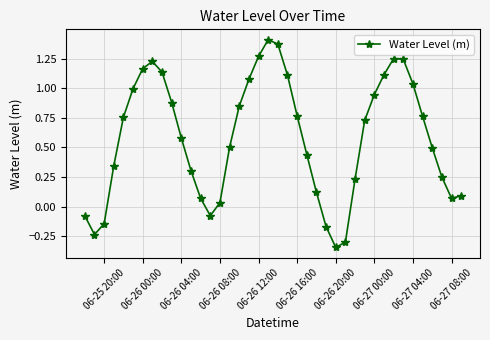

How many interior local peaks (higher than both neighbors) does the data have?

3